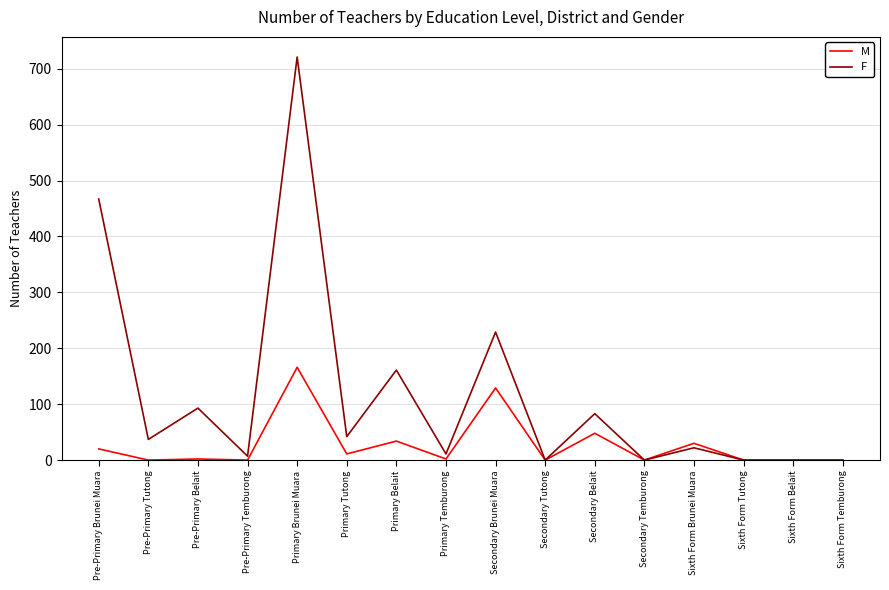

Which series has the widest spread of values?

F